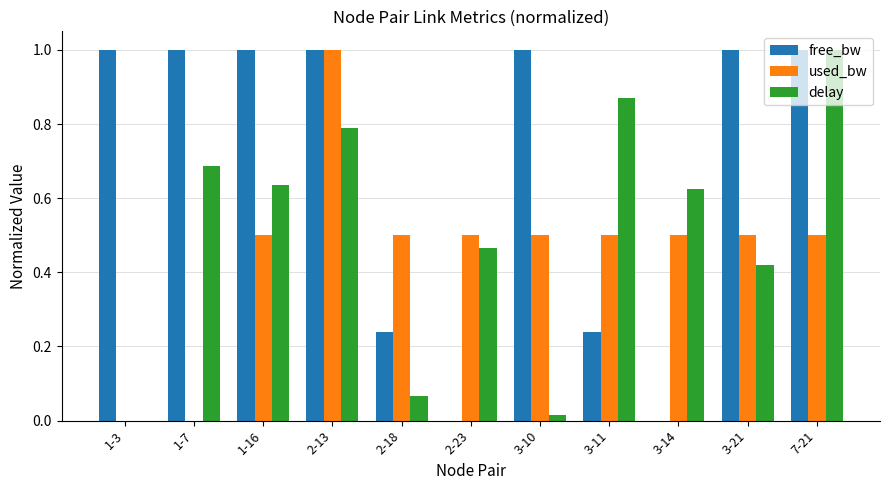

How many series are shown in this chart?

3